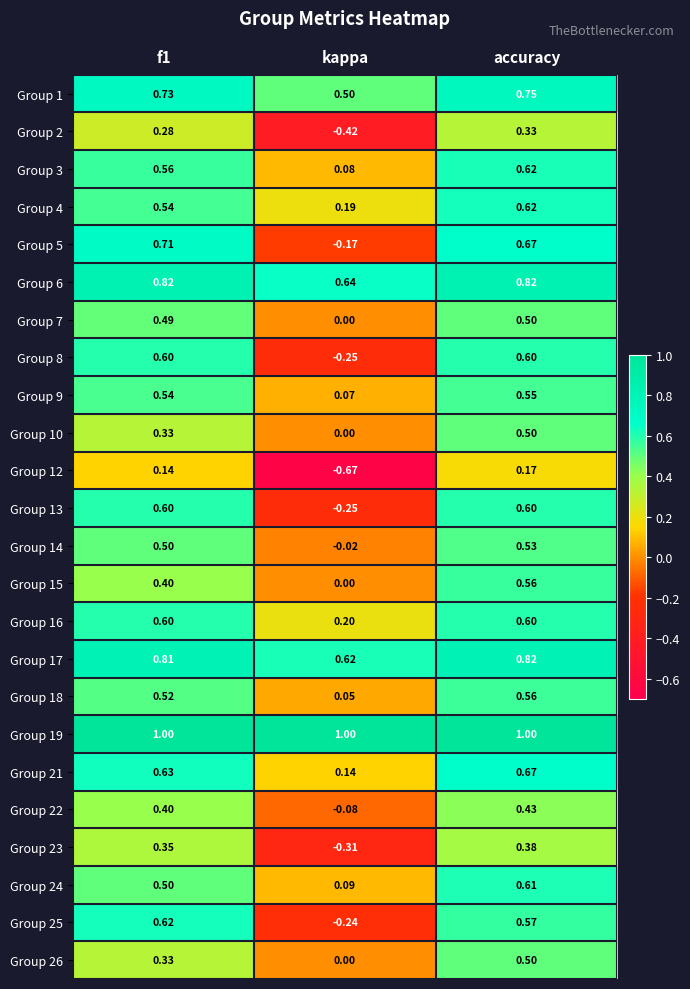

Which category has the lowest value in the Group 14 series?

kappa